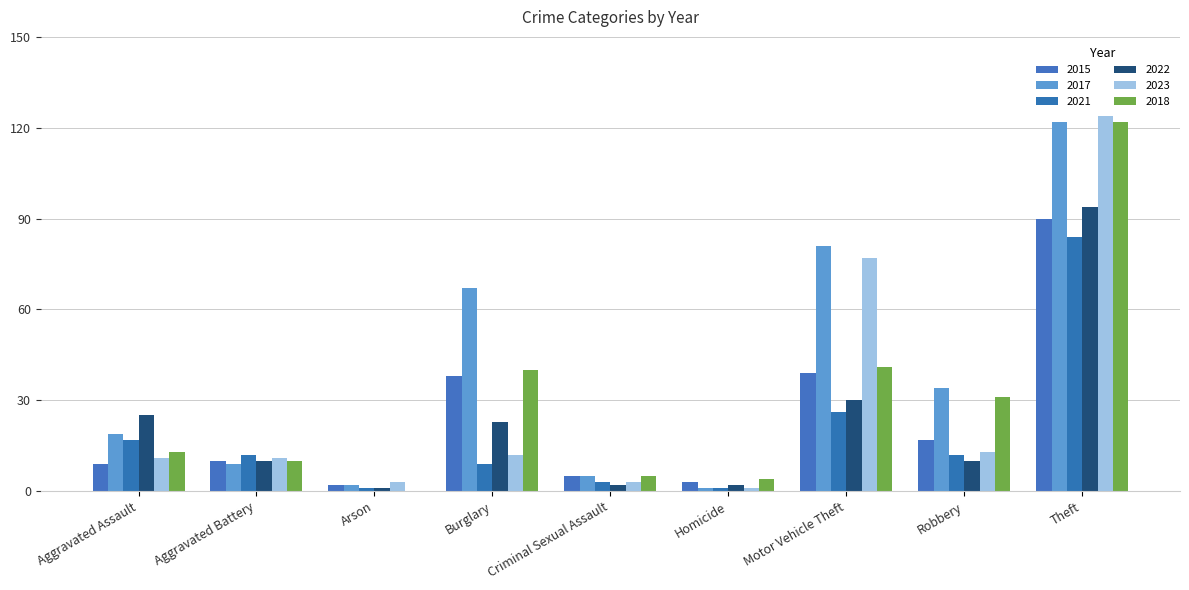

What is the label of the 9th bar from the left?

Theft